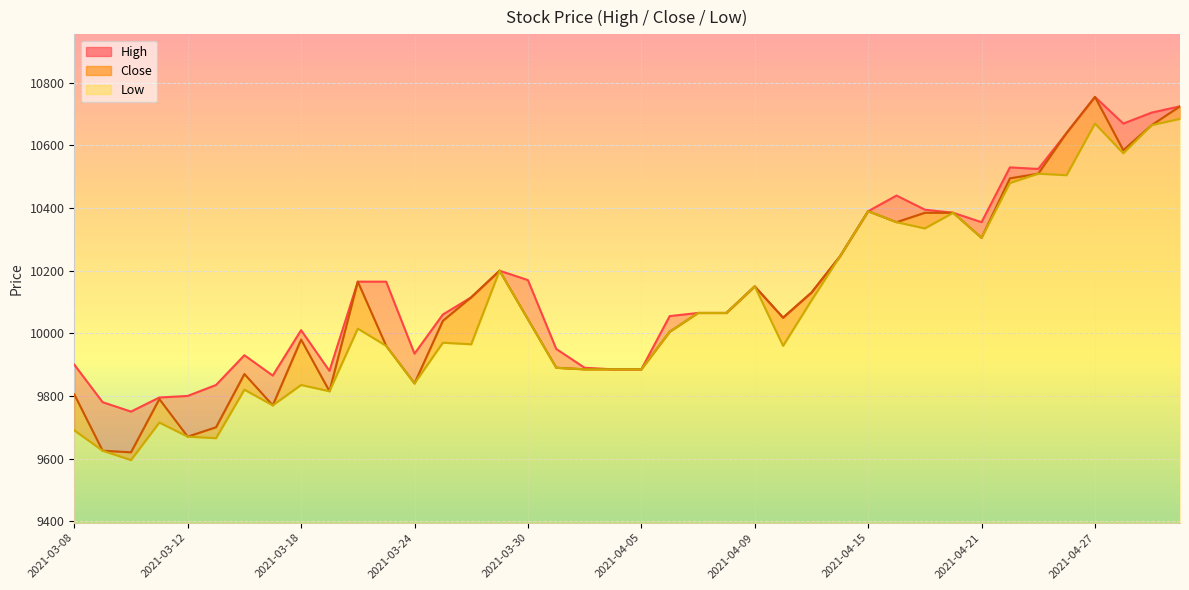

Is it true that Close equals 9885 at 2021-04-05?

True